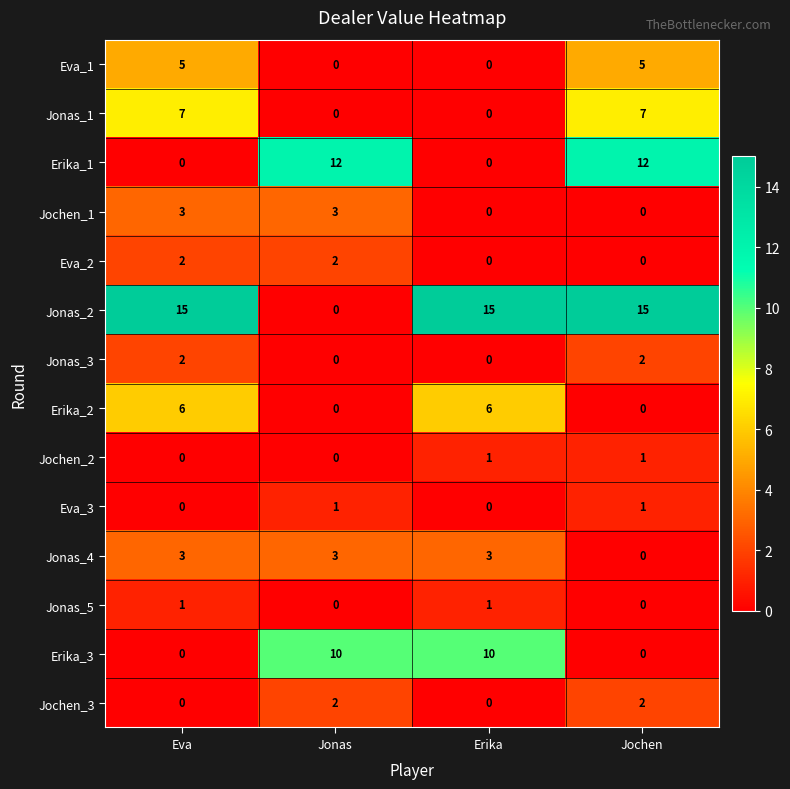

True or false: Erika_3 has a value of 10 at Erika.

True